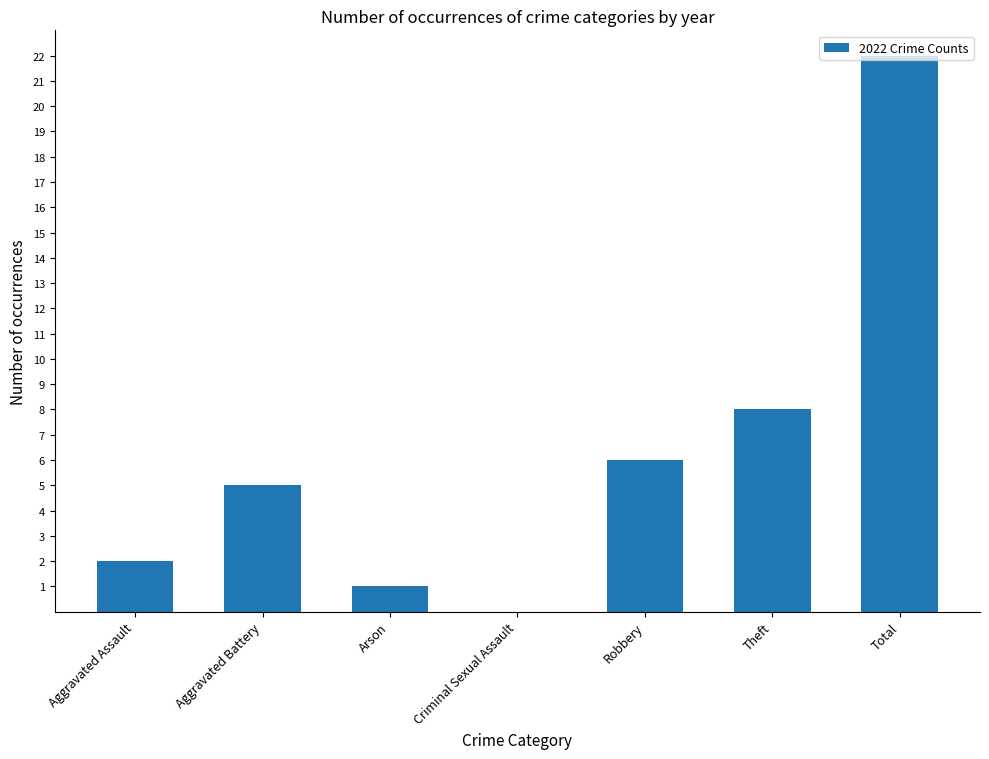

What is the sum of the values at Total and Theft?

30